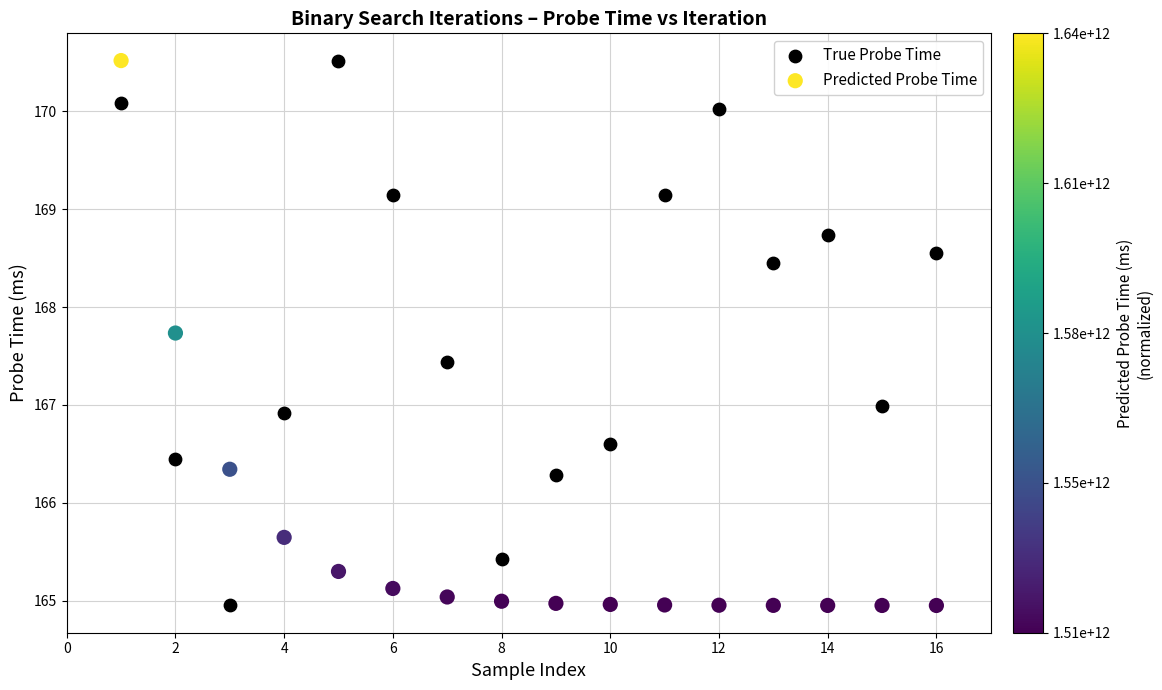

What is the X range (max minus min) for the scatter plot?

15.0